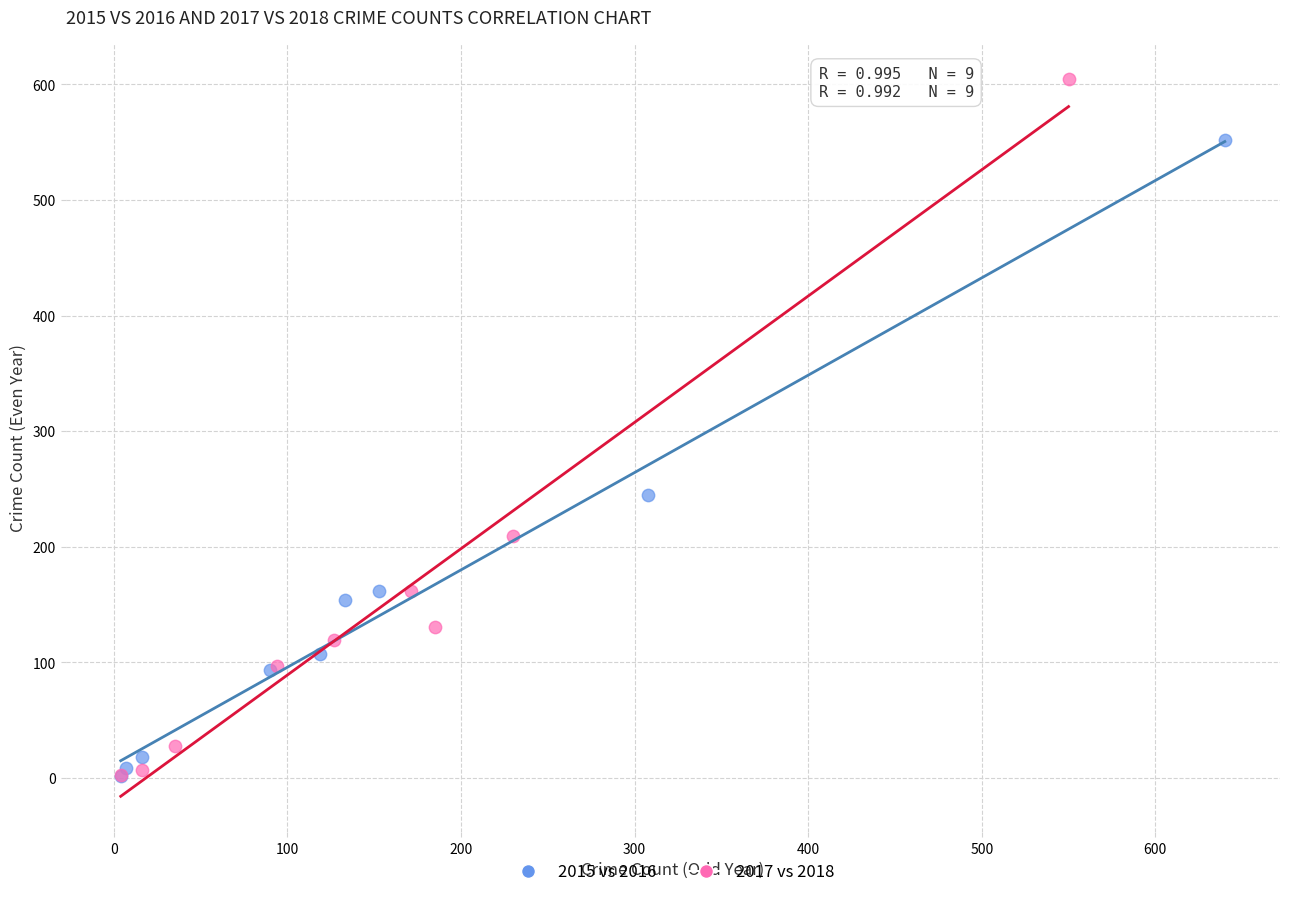

Which series reaches the maximum Y coordinate?

2017 vs 2018